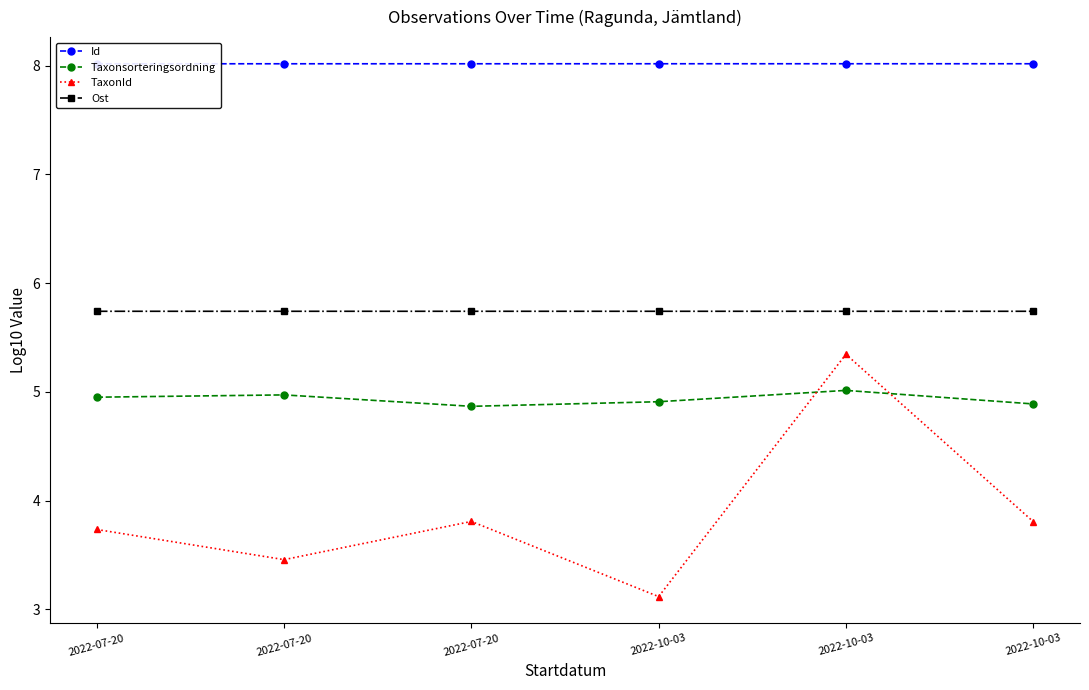

How many lines are shown in the chart?

4